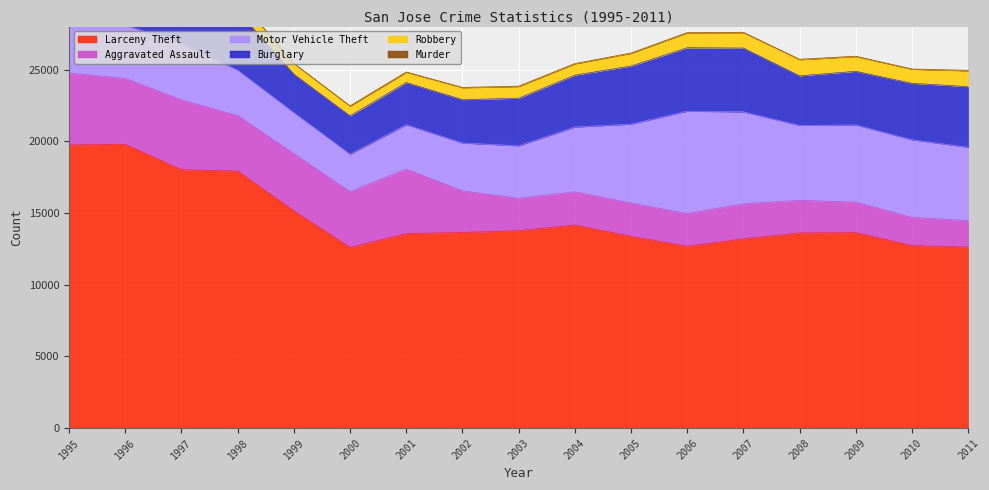

True or false: Burglary has a value of 1688 at 2008.

False